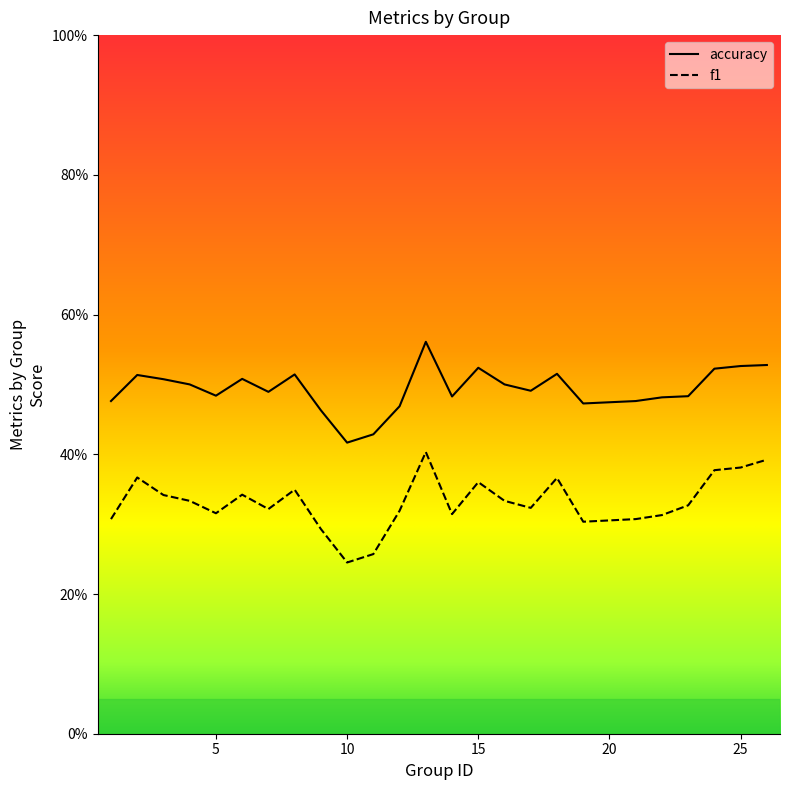

What is the value of the accuracy point at the 17th from the left?

0.5